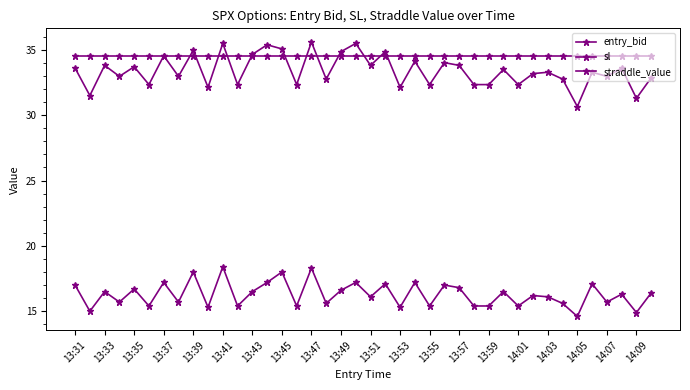

How many lines are shown in the chart?

3